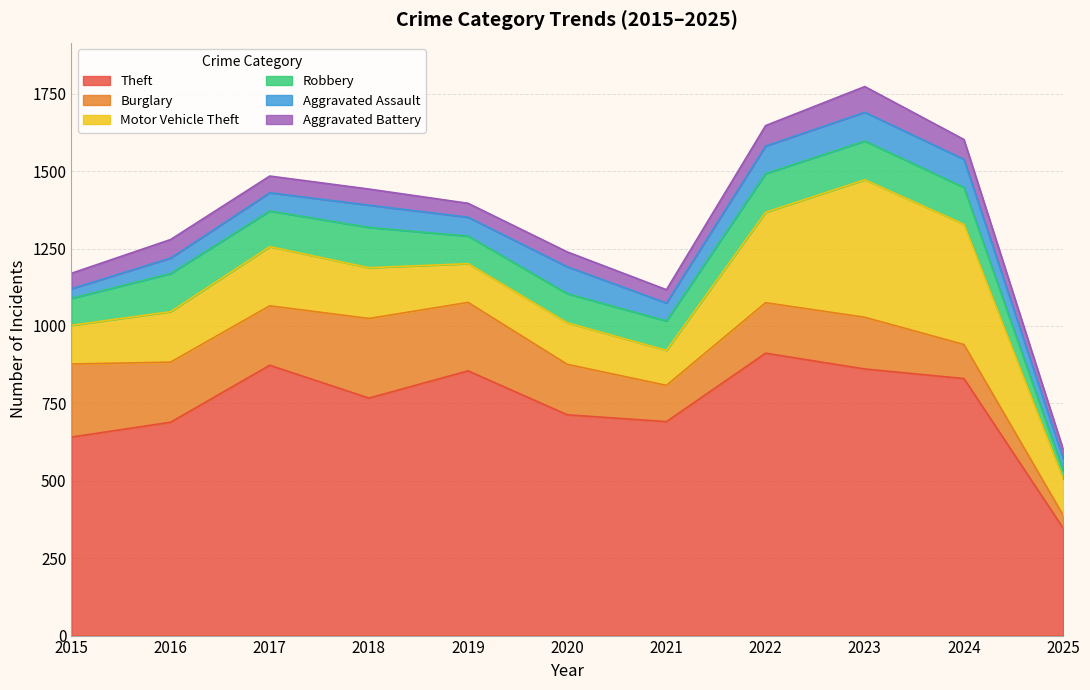

Does the chart display data point markers on the line(s)?

No